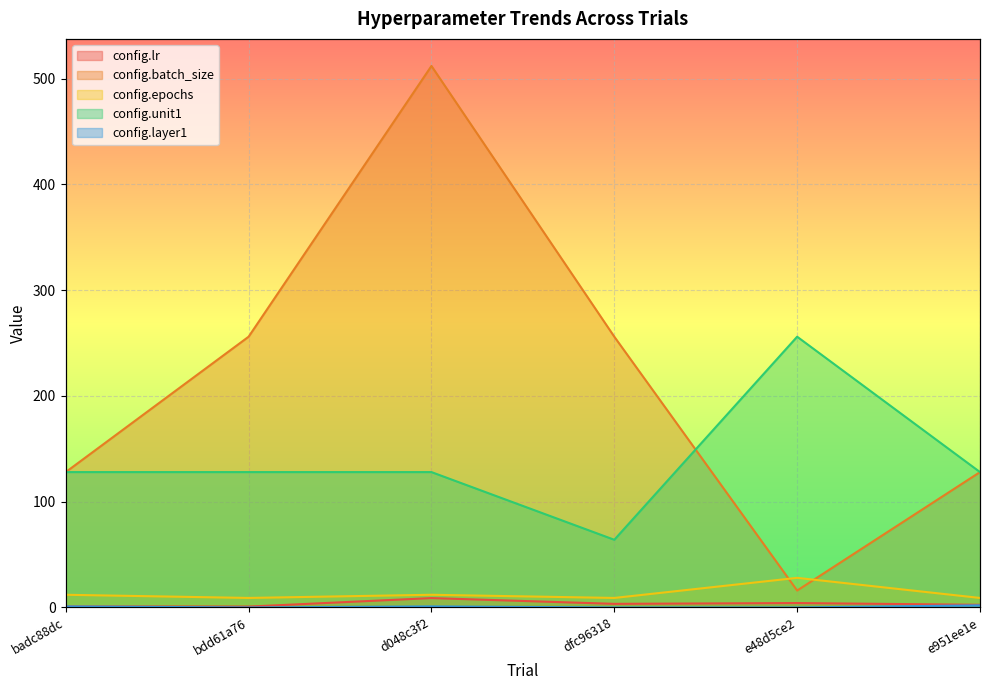

At which label does config.layer1 first exceed 1?

e951ee1e